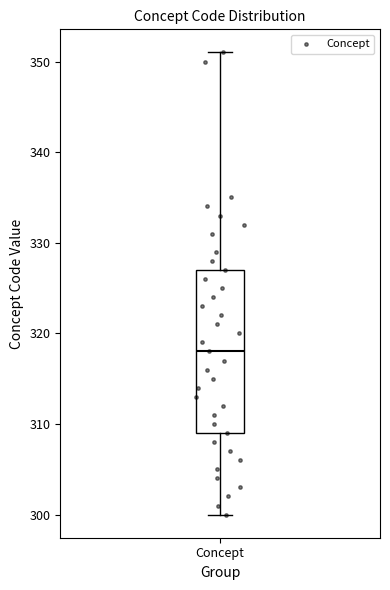

Where is the lower edge of the box for Concept on the y-axis? The values are not printed on the chart, so give them approximately, as read against the axis.

309